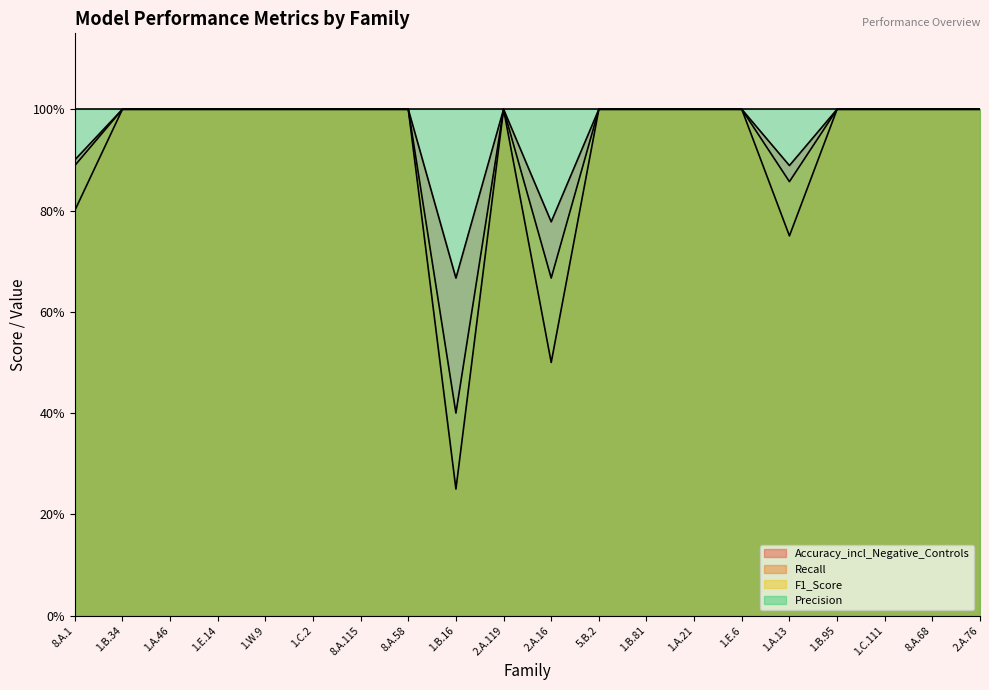

At how many categories does at least one series exceed 0?

20